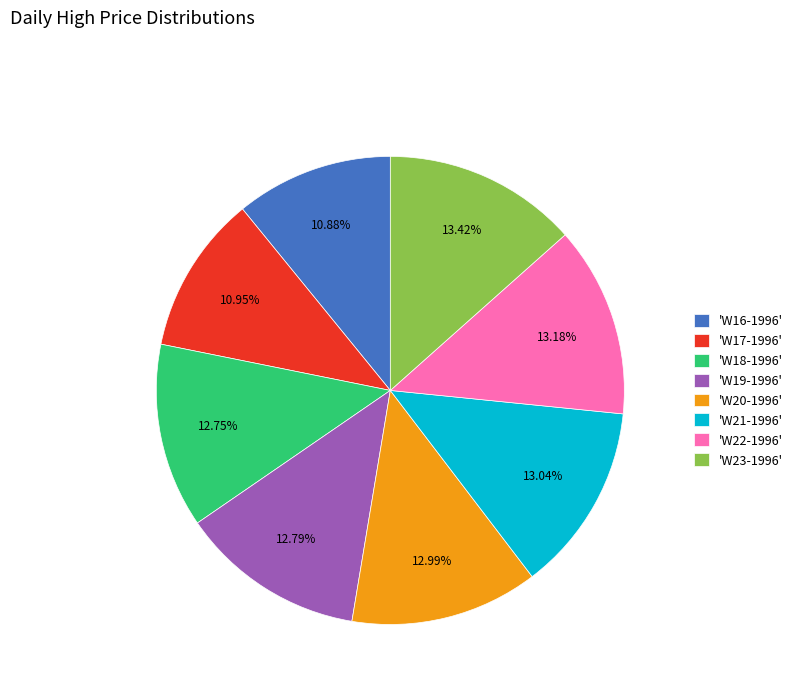

Is the sum of 'W18-1996' and 'W21-1996' greater than half?

No